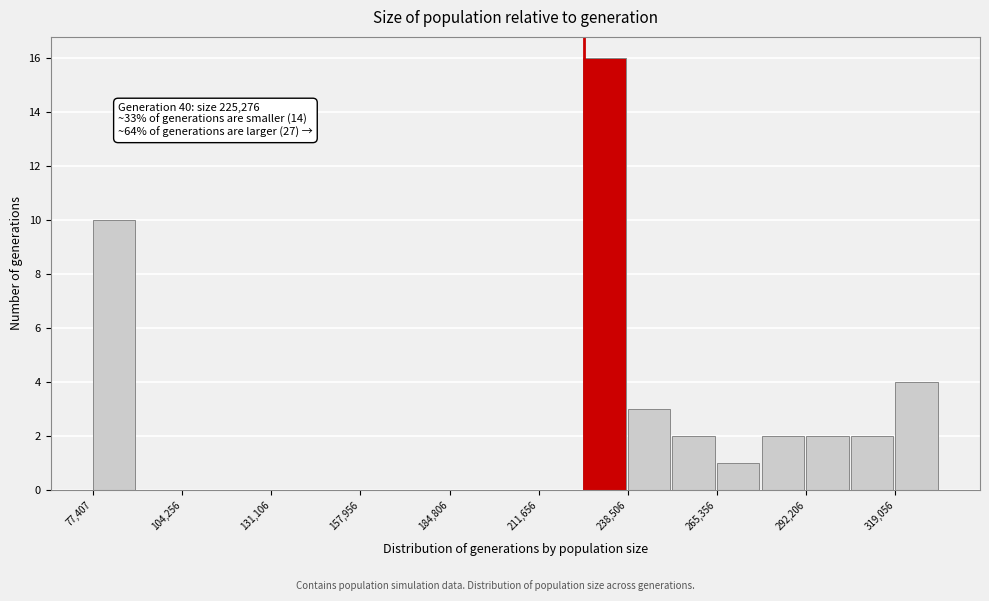

Around what value on the x-axis is the tallest bar? Give the approximate position of its centre, as read against the axis.

230000